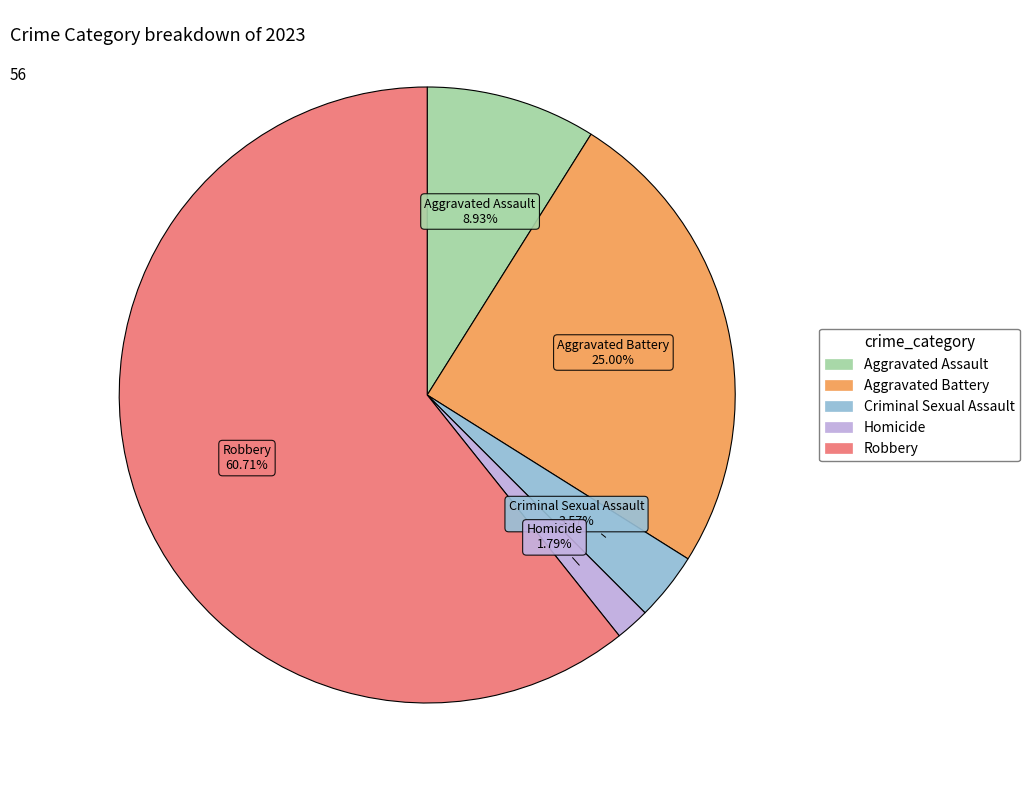

Count the number of slices in the pie.

5